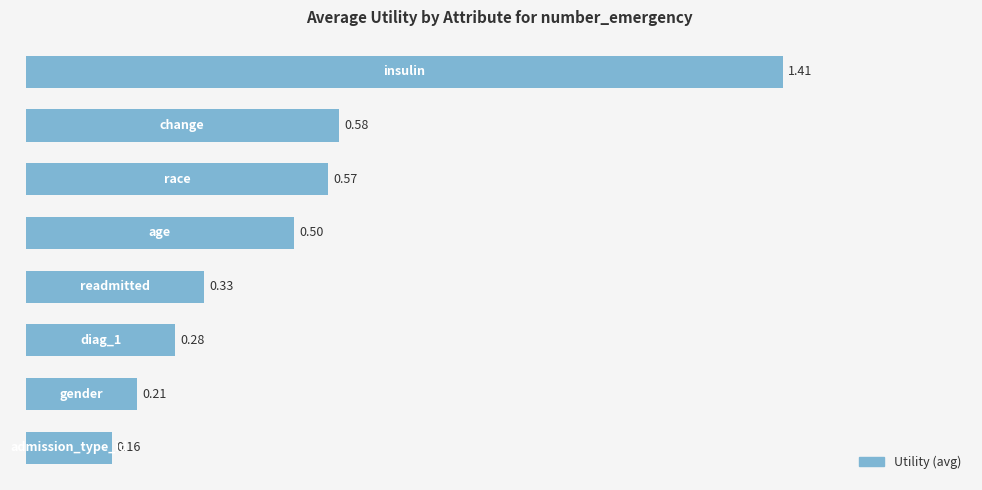

What is the average value?

0.5